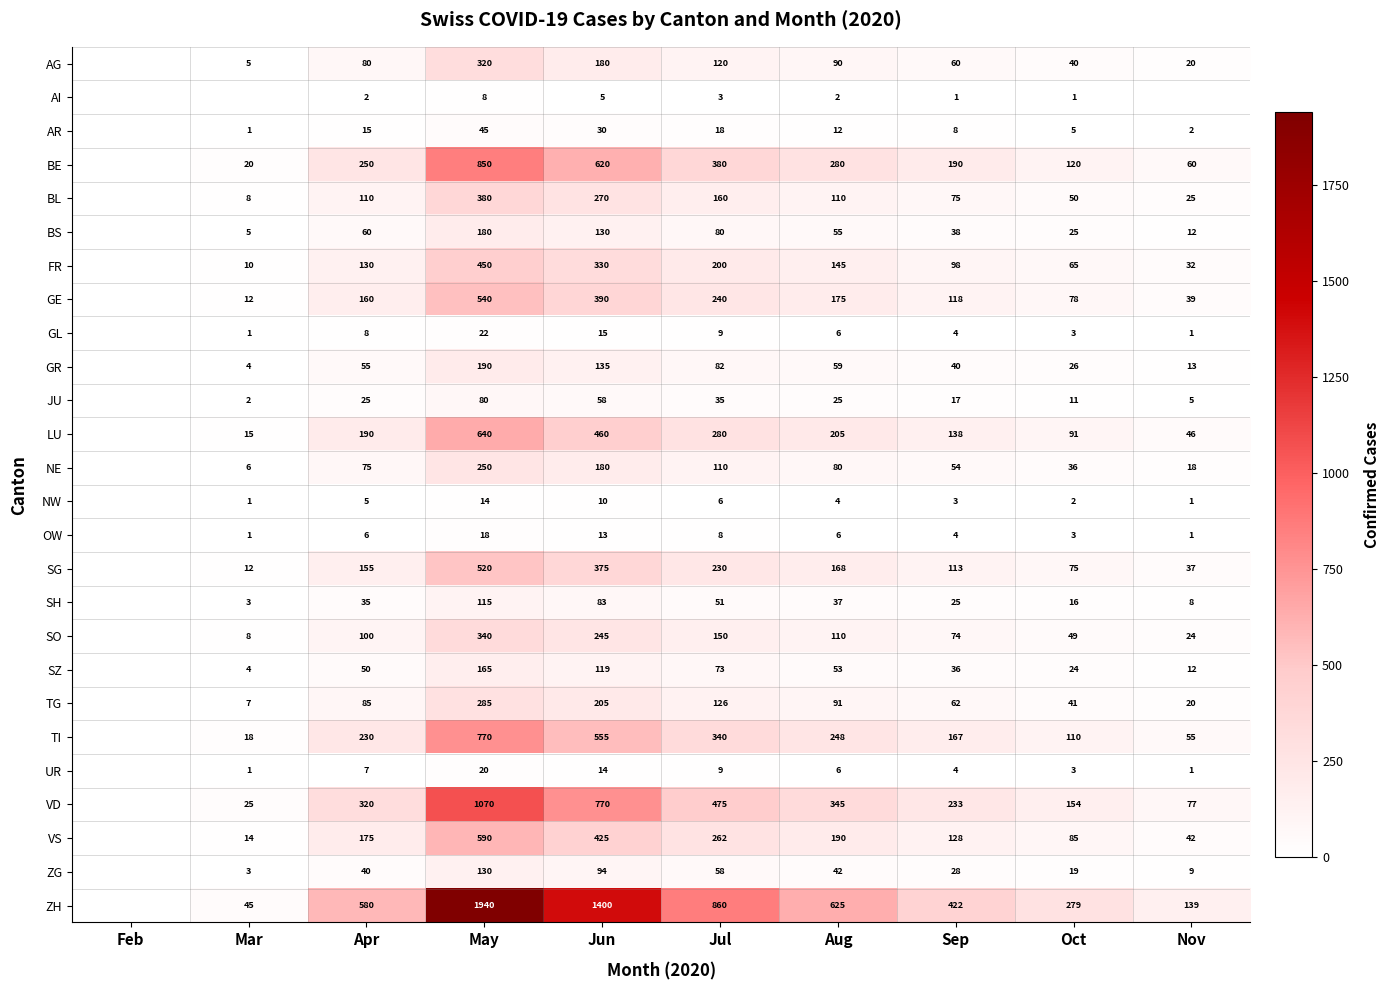

What is the total value across all series at Apr?

2948